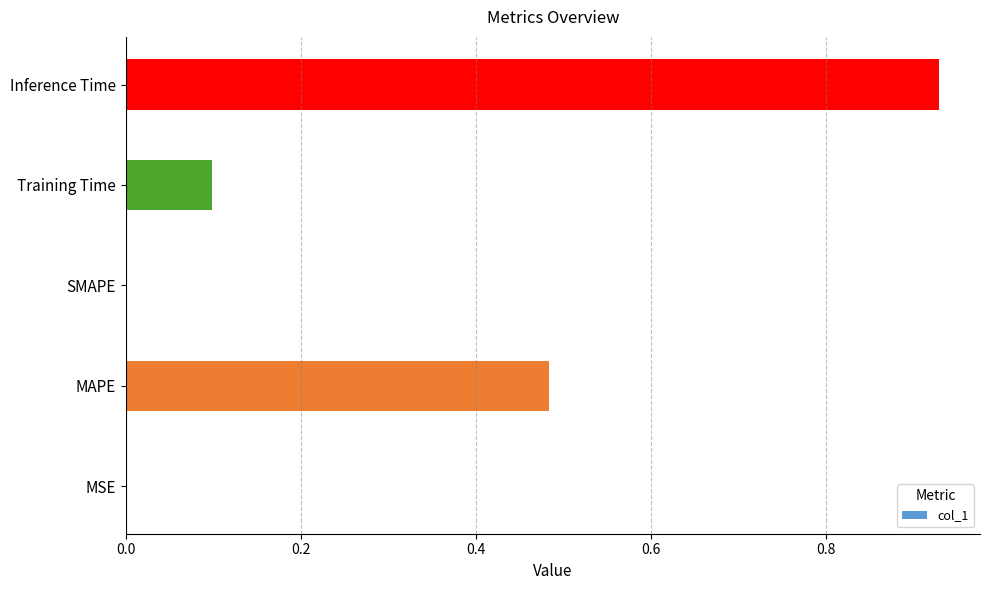

The value at SMAPE is -0.3. True or false?

False